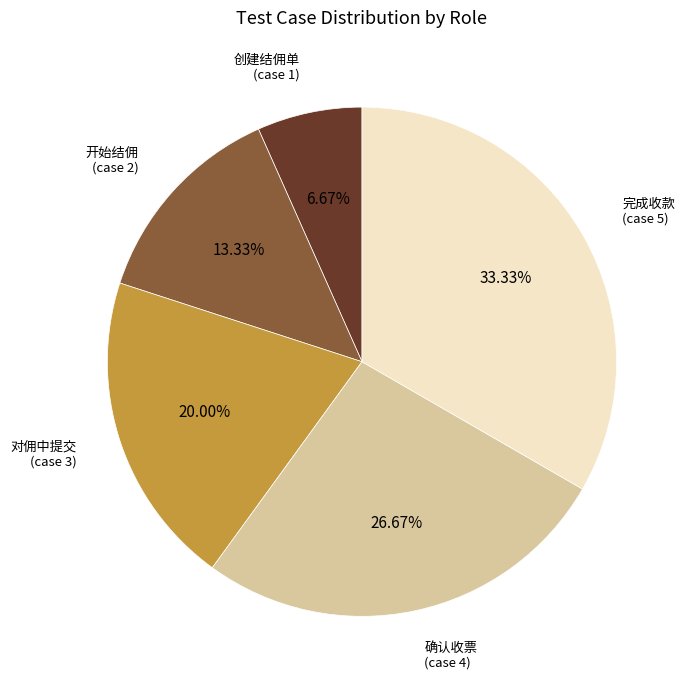

What is the largest slice in the pie chart?

完成收款 (case 5)